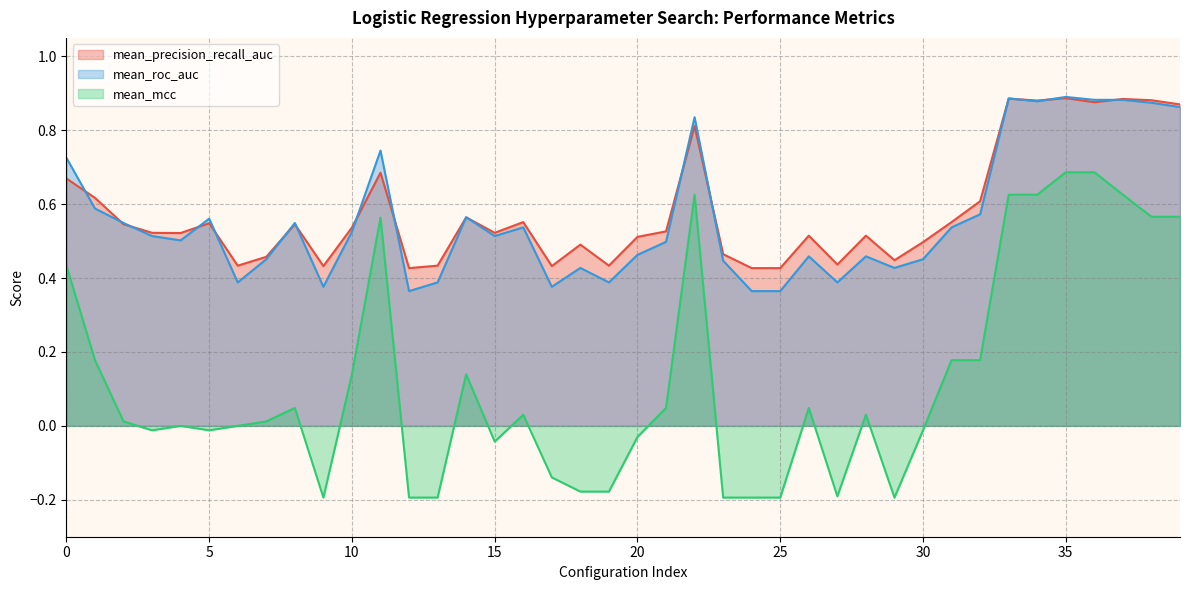

At how many categories does at least one series exceed 0?

40